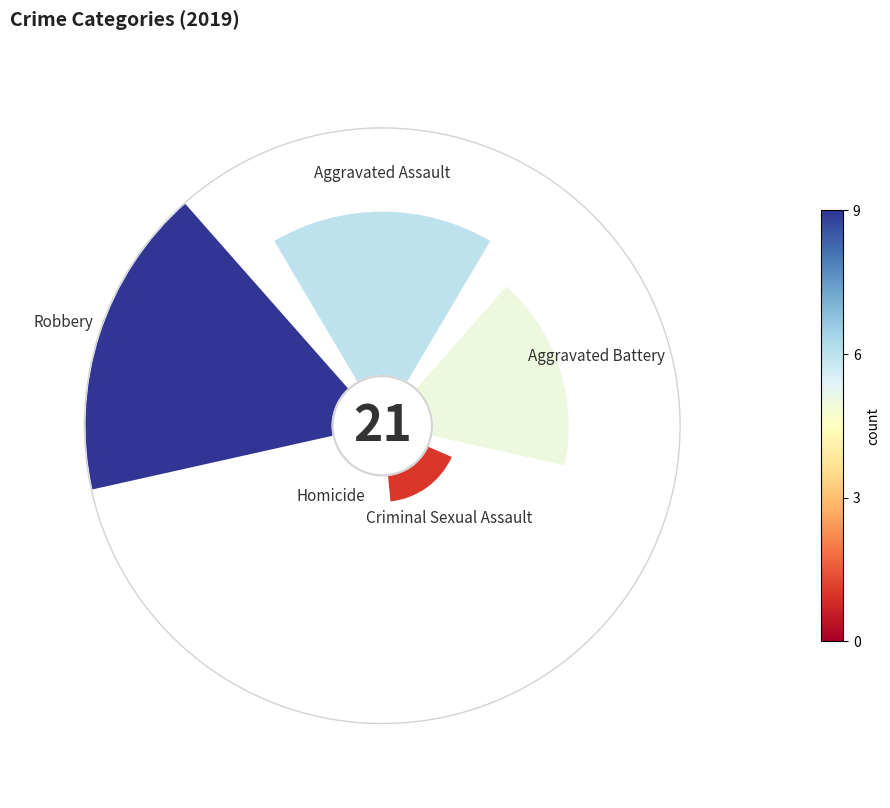

Is there any slice that represents more than half of the pie?

No